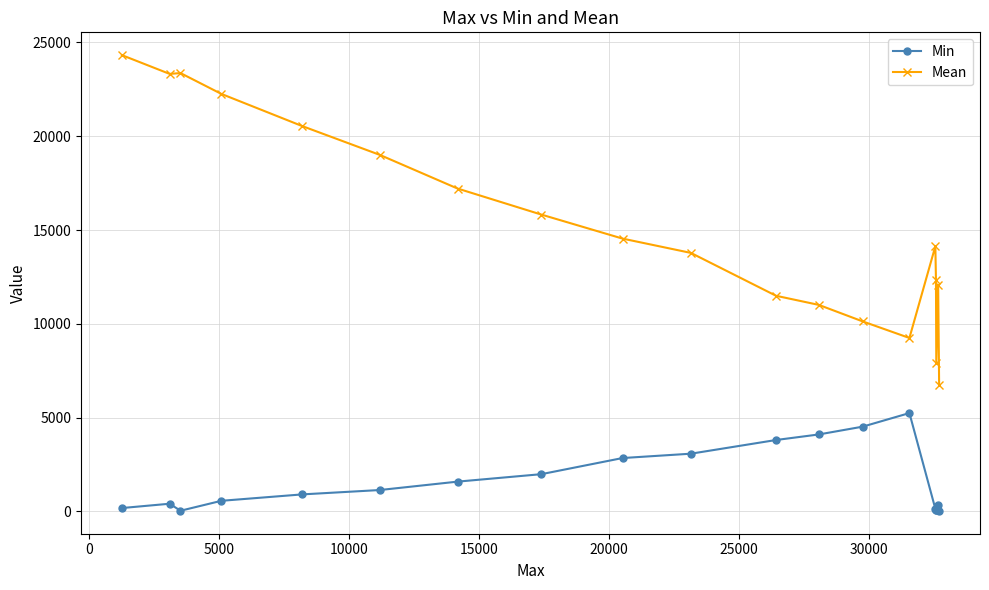

Which series has the largest total across all categories?

Mean